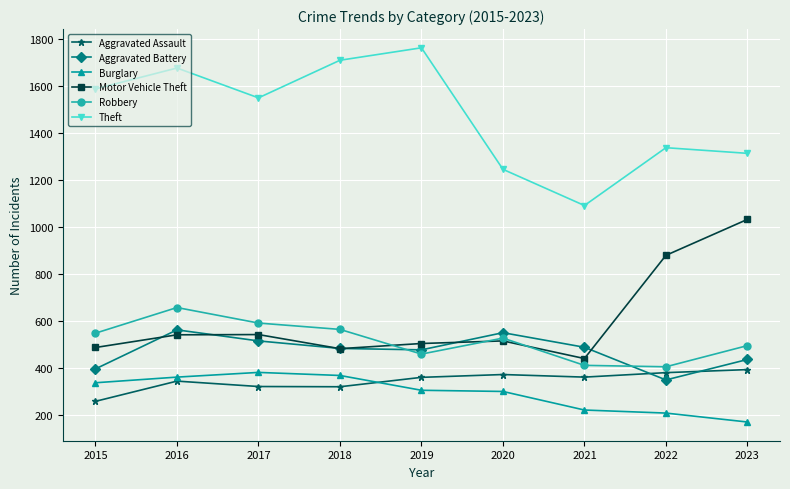

Rank the series at 2023 from highest to lowest value.

Theft, Motor Vehicle Theft, Robbery, Aggravated Battery, Aggravated Assault, Burglary